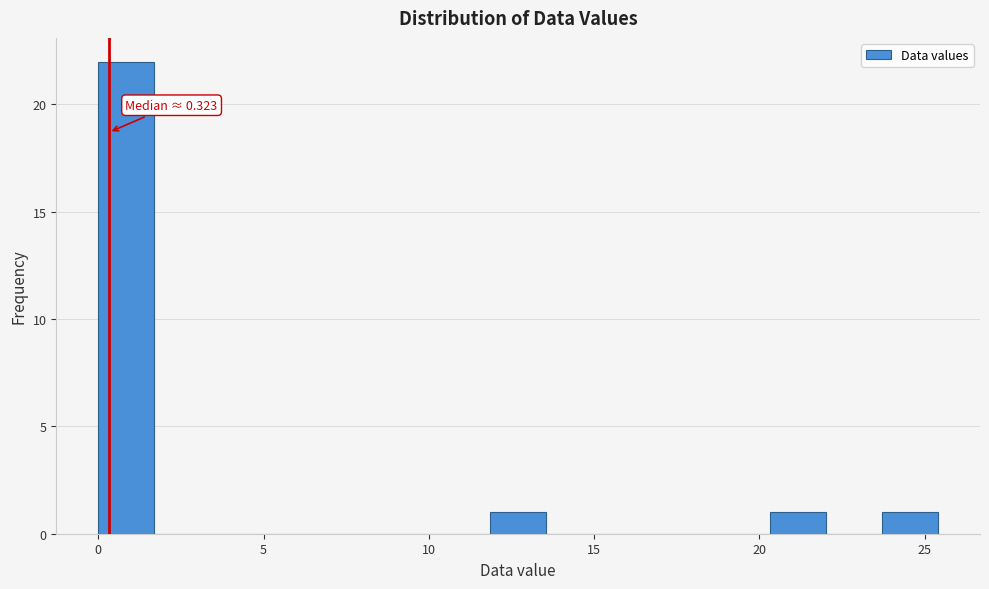

Read against the x-axis, roughly where is the centre of the tallest bar?

1.0